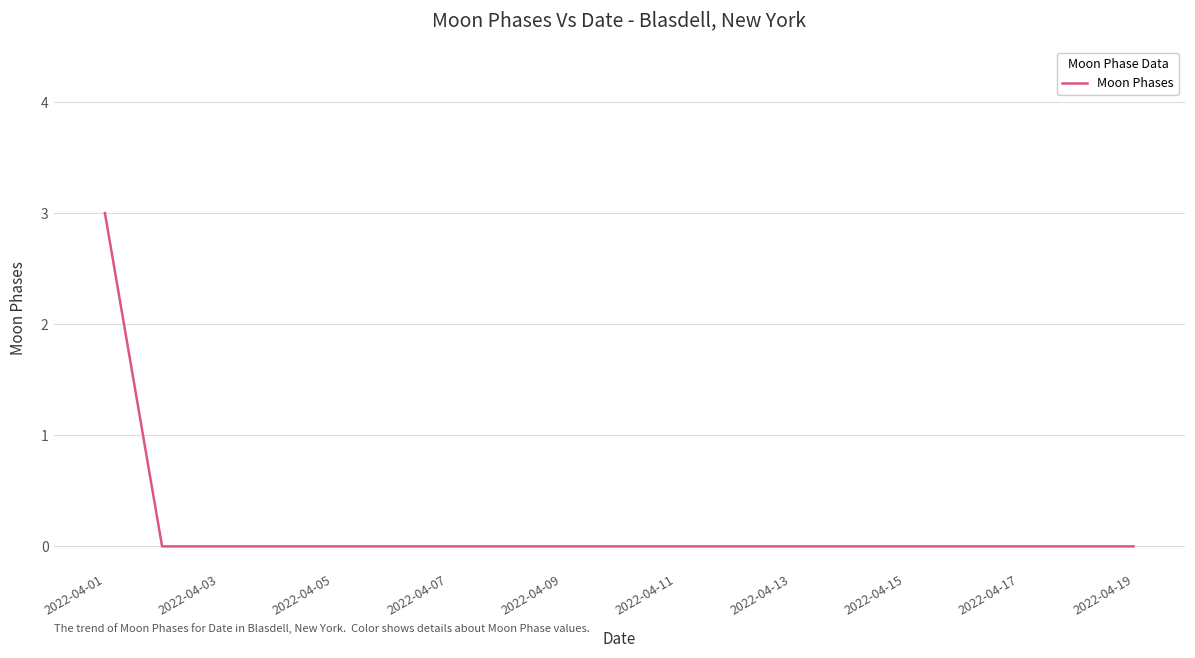

What is the difference between the maximum and minimum values?

3